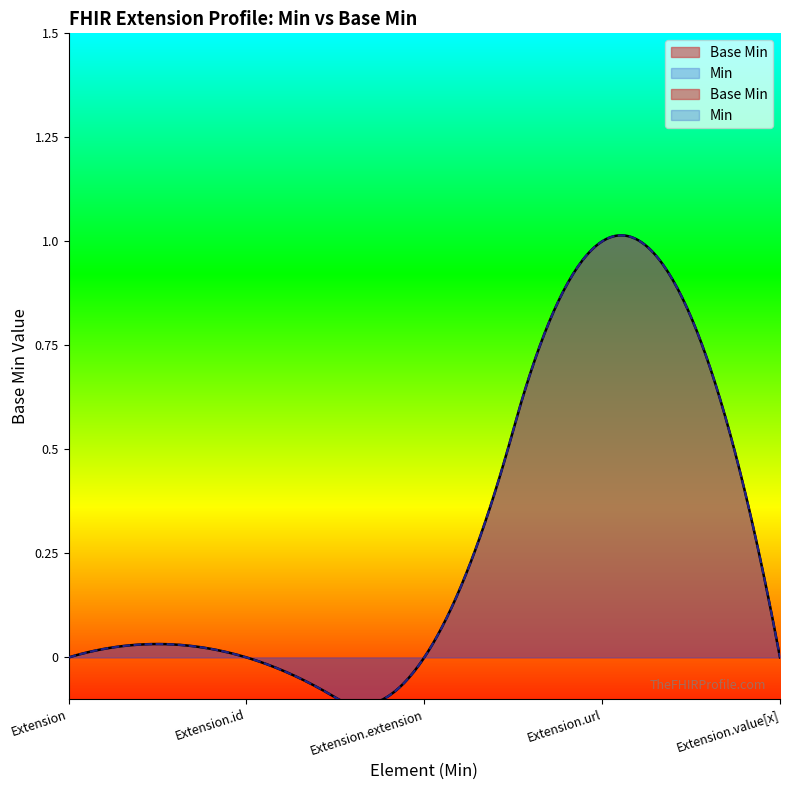

Which category has the highest value across all series?

Extension.url